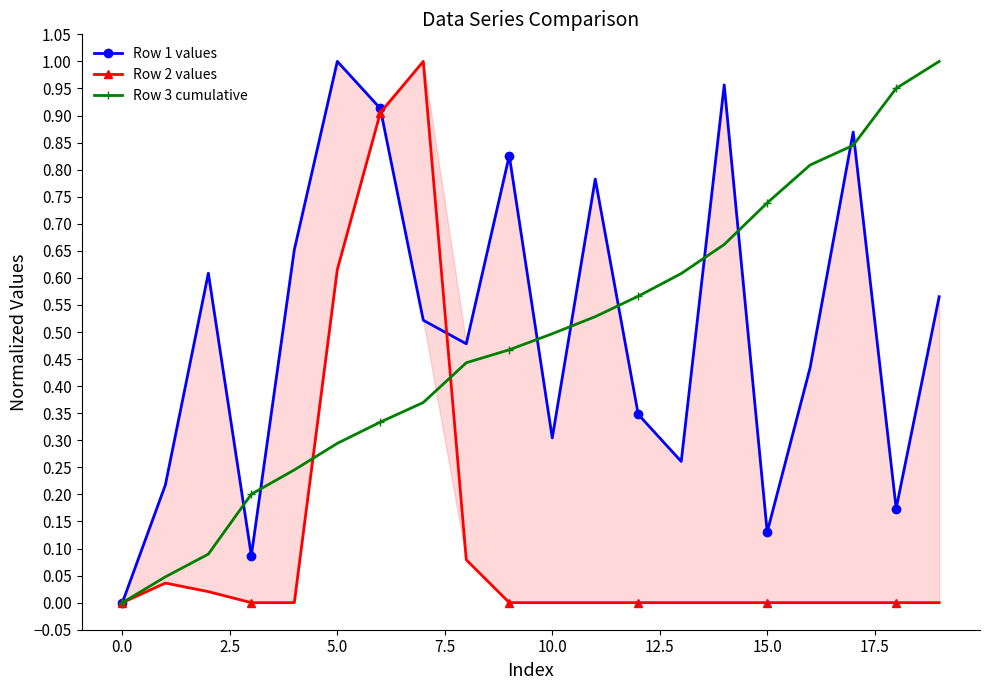

The Row 1 values series shows 1.0 at 11. True or false?

False